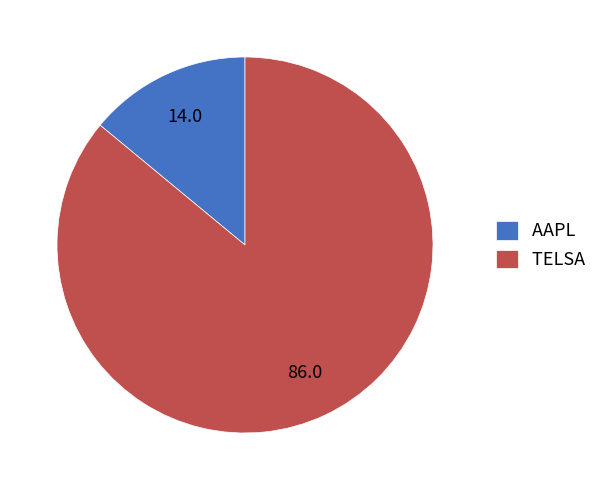

Do TELSA and AAPL together represent more than half of the pie?

Yes